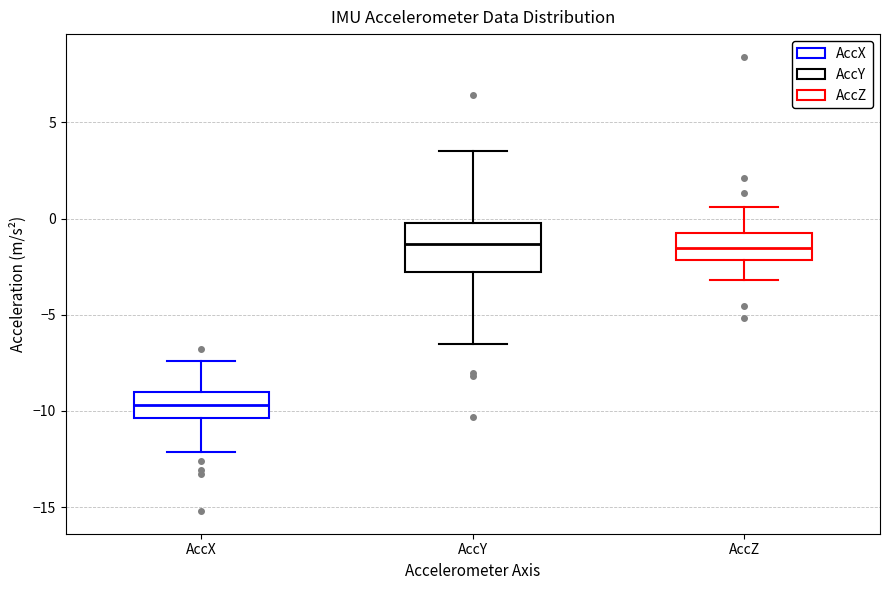

Comparing the boxes themselves (not the whiskers), which one is the tallest?

AccY